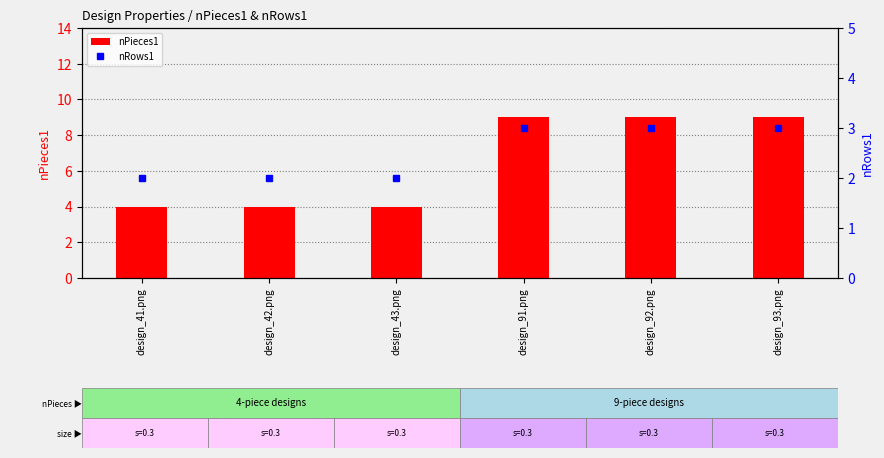

Is it true that nPieces1 equals 4 at design_42.png?

True